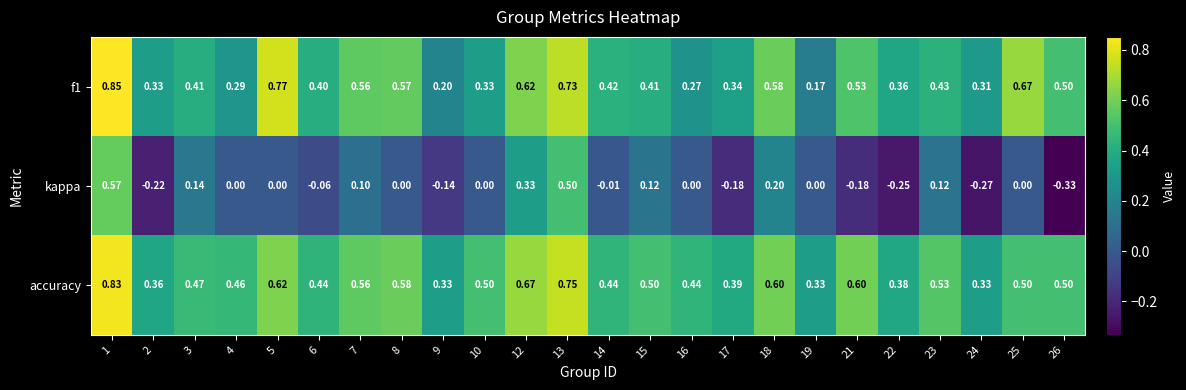

How many distinct data groups are displayed?

3